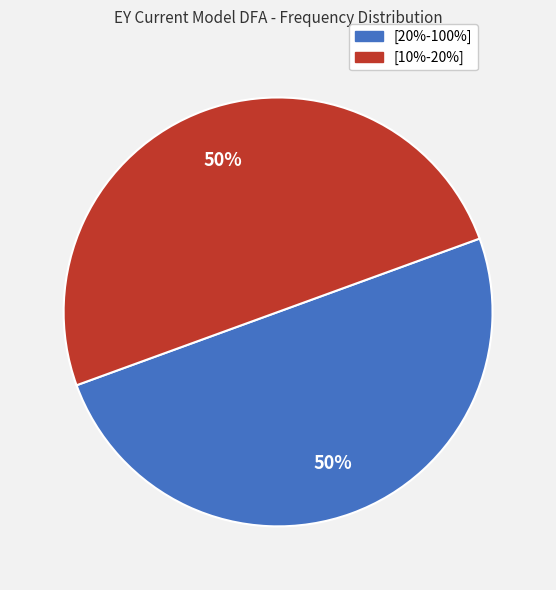

To the nearest percent, what portion does [10%-20%] represent?

50%